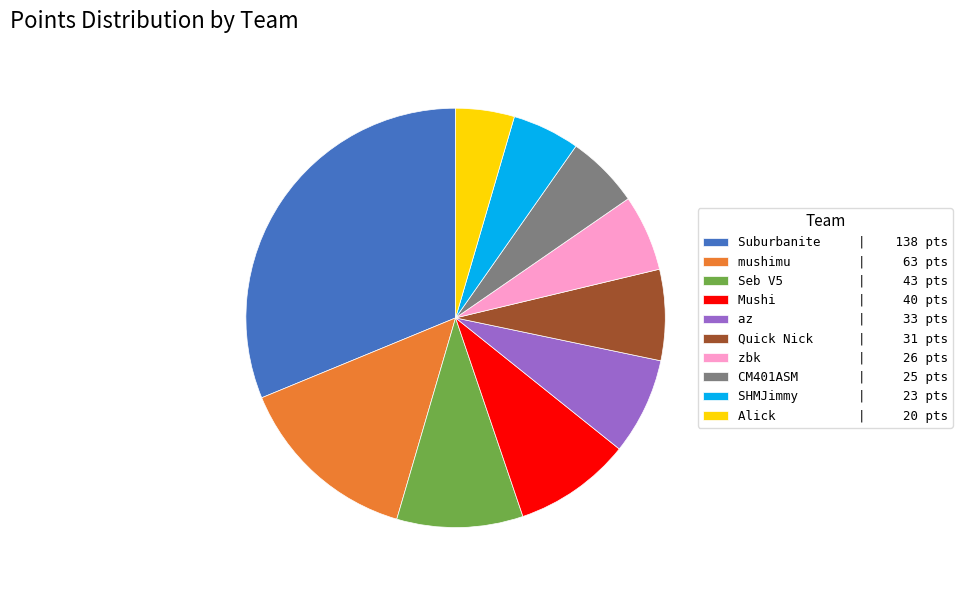

Does Quick Nick | 31 pts represent more than half of the total?

No